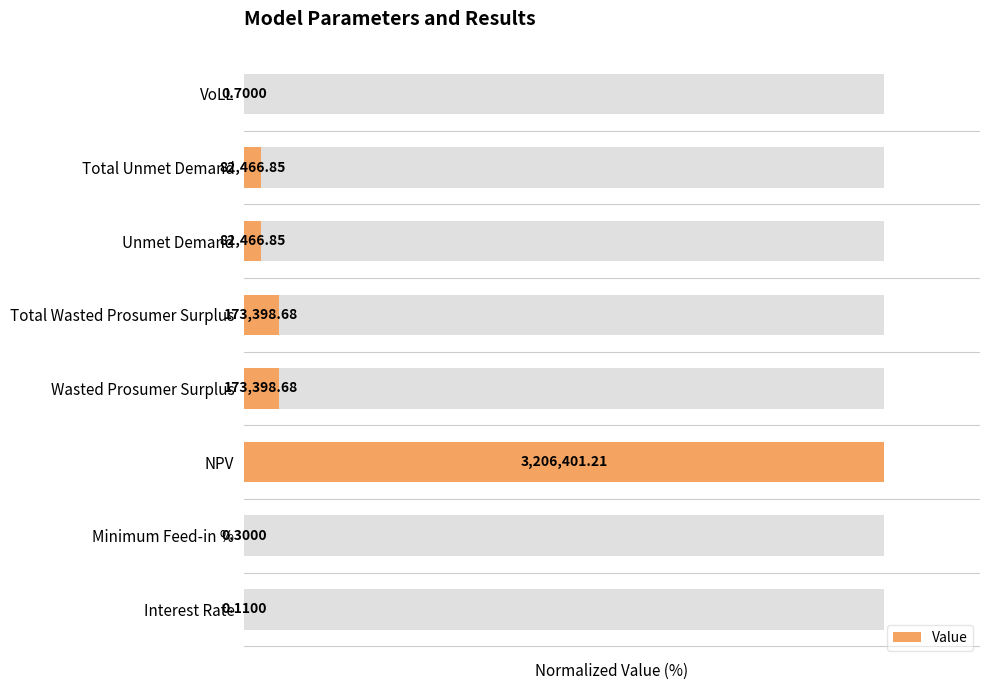

Count the number of values greater than 2.

5